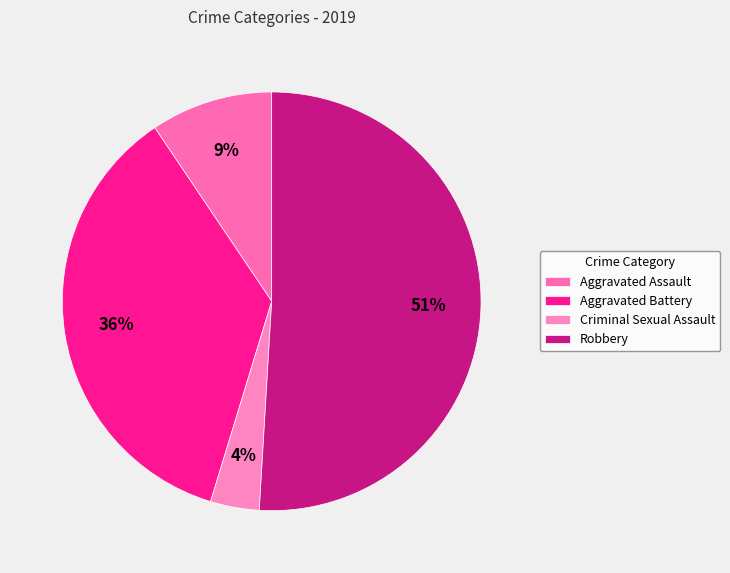

Which has a higher value, Aggravated Assault or Criminal Sexual Assault?

Aggravated Assault